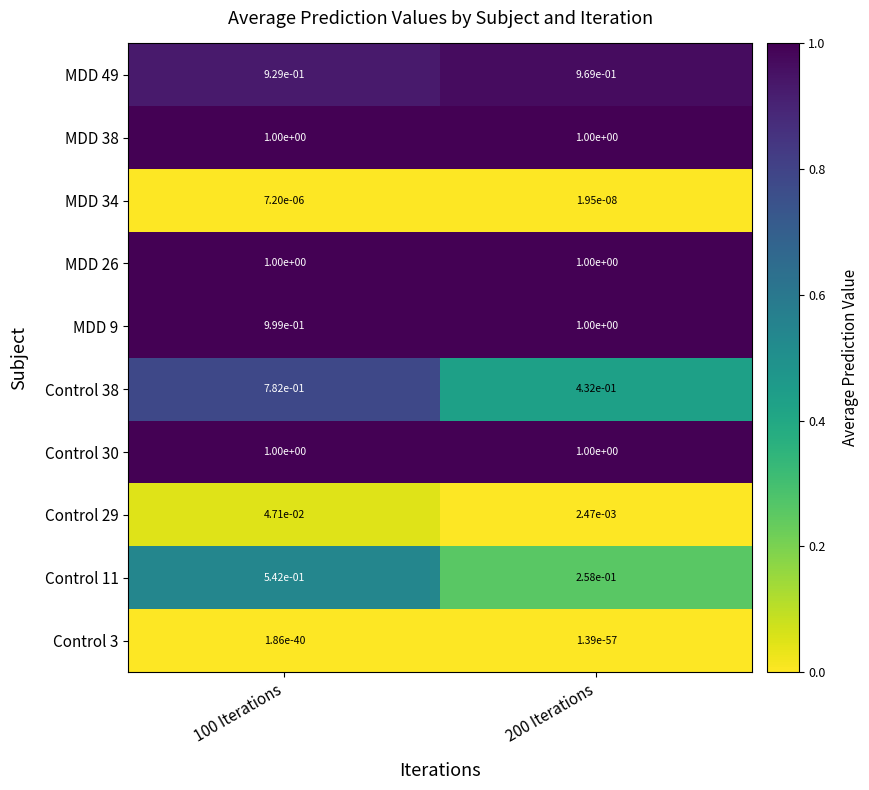

Is the value of Control 38 at 100 Iterations greater than the value of Control 11 at 200 Iterations?

Yes